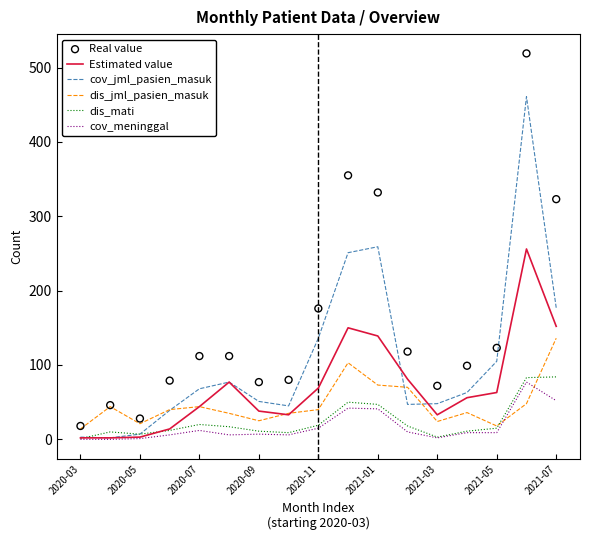

Which series contains the highest Y value?

Real value